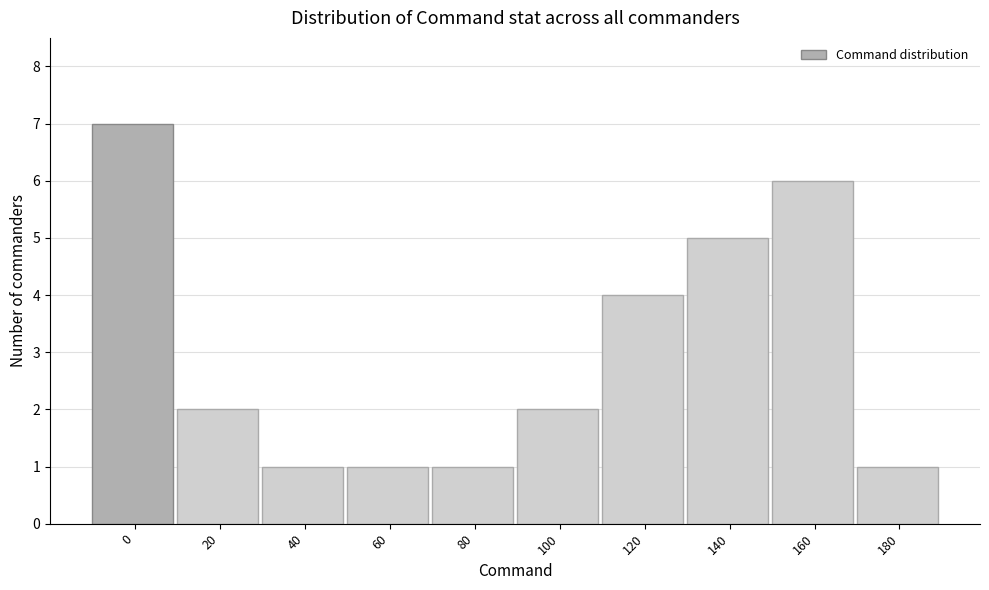

Reading right to left, what are all the values shown in this chart?

1	6	5	4	2	1	1	1	2	7